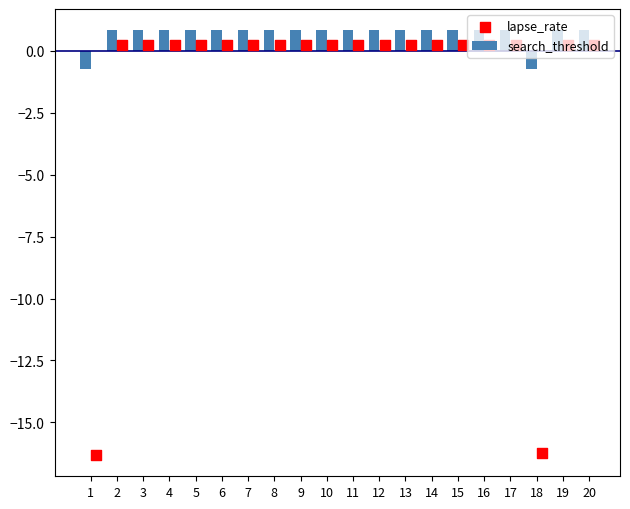

At how many categories does at least one series exceed -8?

20